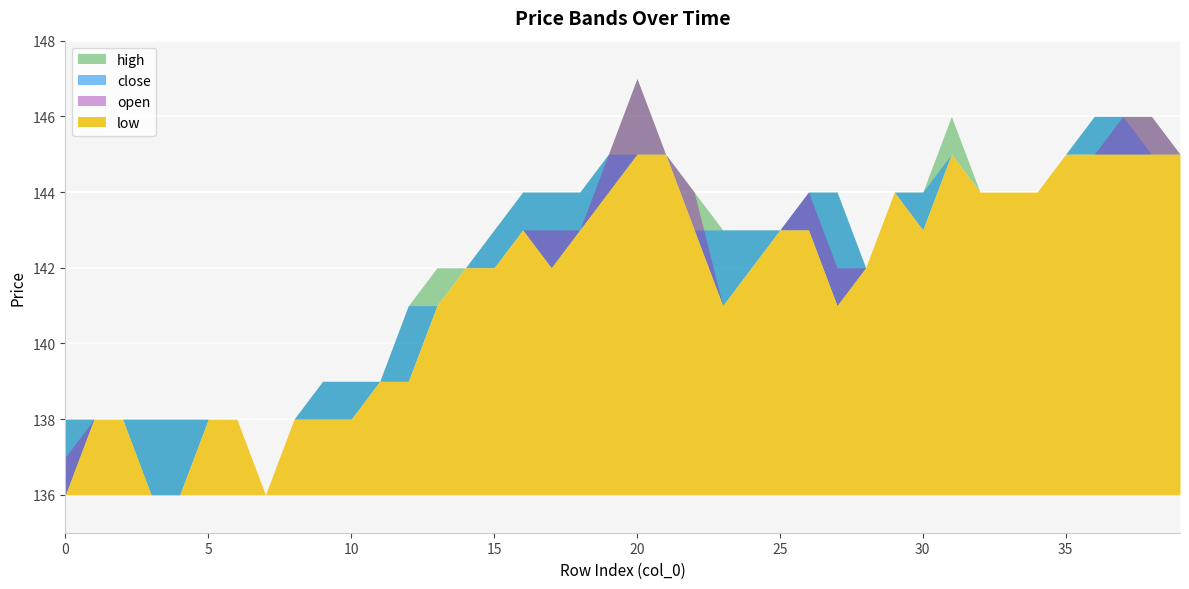

At which category is the sum across all series the highest?

20